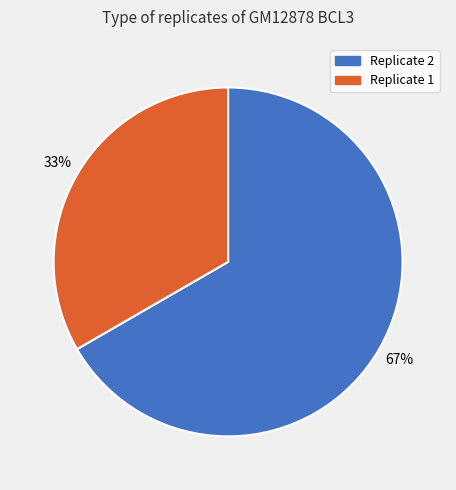

True or false: Replicate 2 accounts for 67% of the total.

True